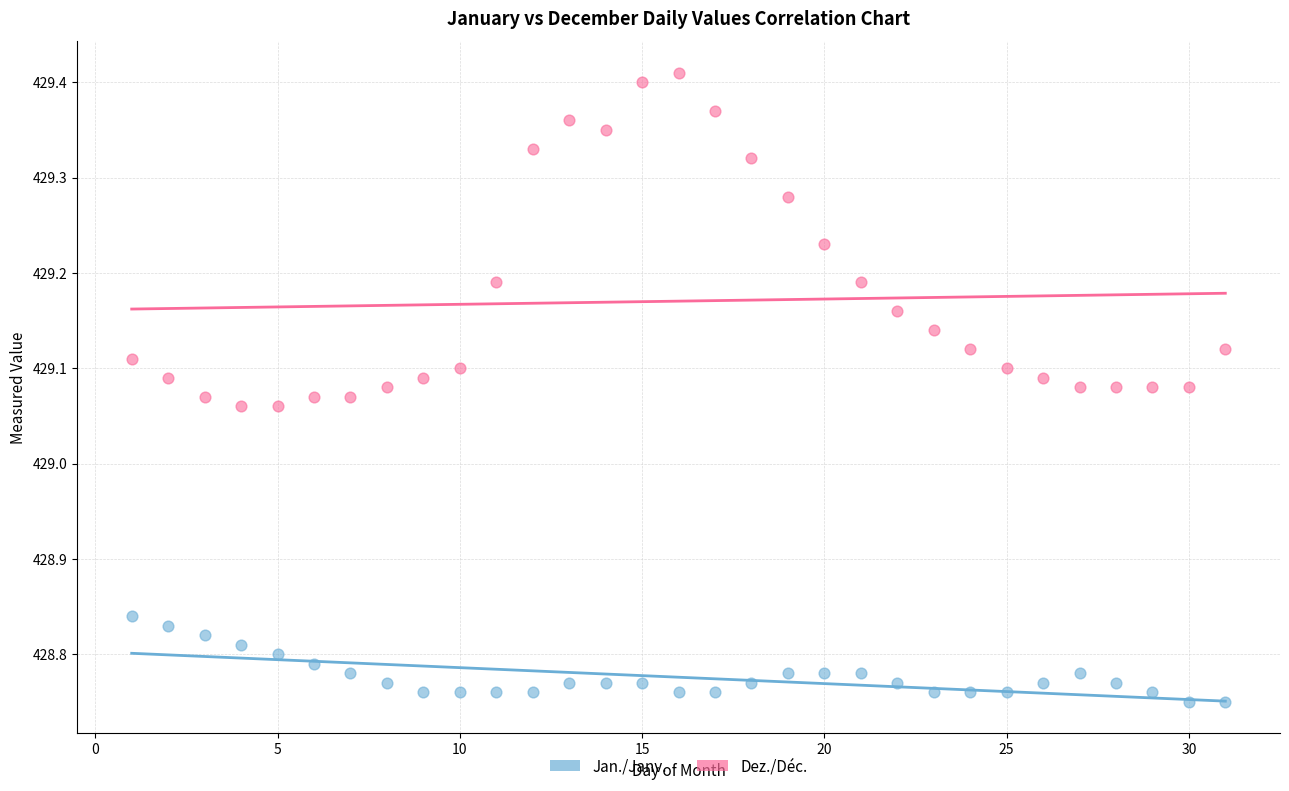

What are all the series names shown in the legend?

Jan./Janv., Dez./Déc.